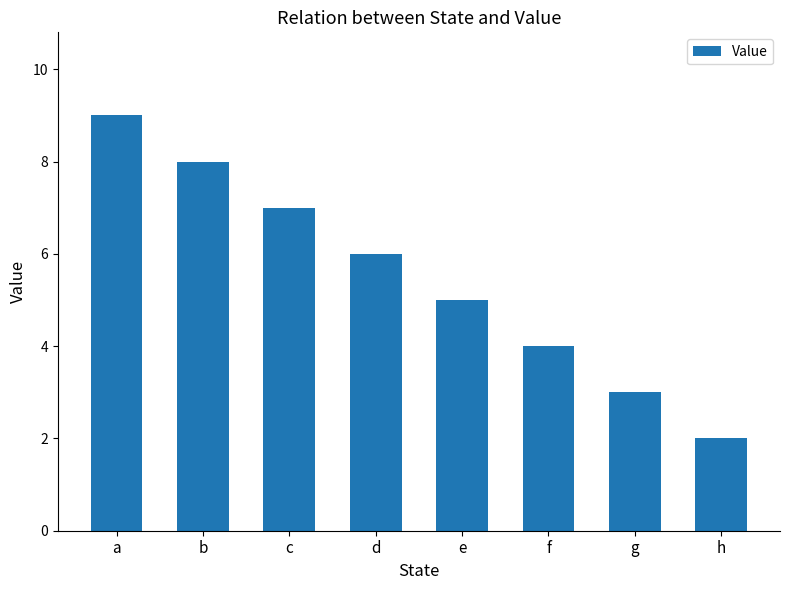

Rank the categories by value from highest to lowest.

a, b, c, d, e, f, g, h